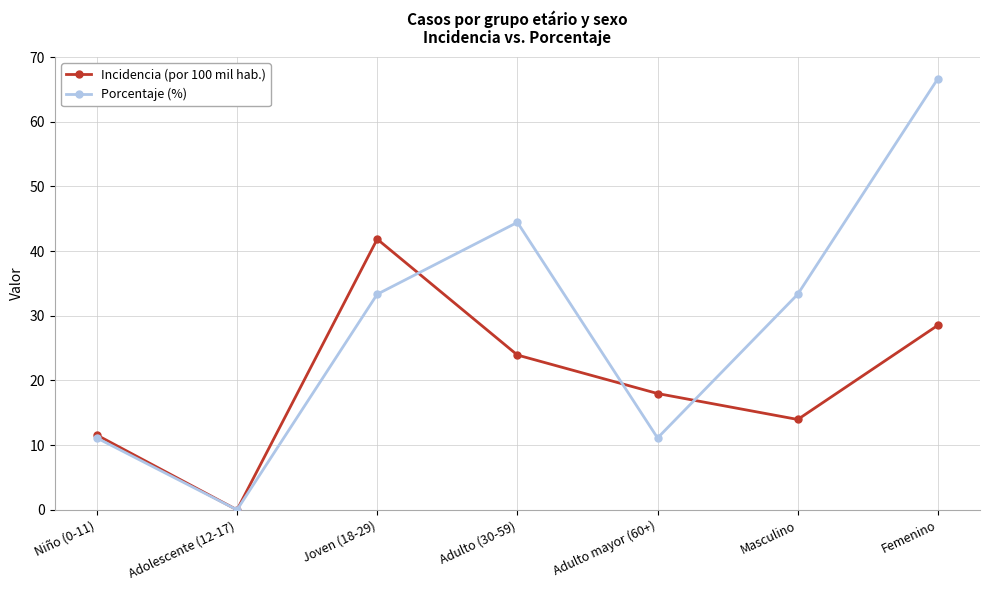

Where is Incidencia (por 100 mil hab.) nearest to the value 20?

Adulto mayor (60+)